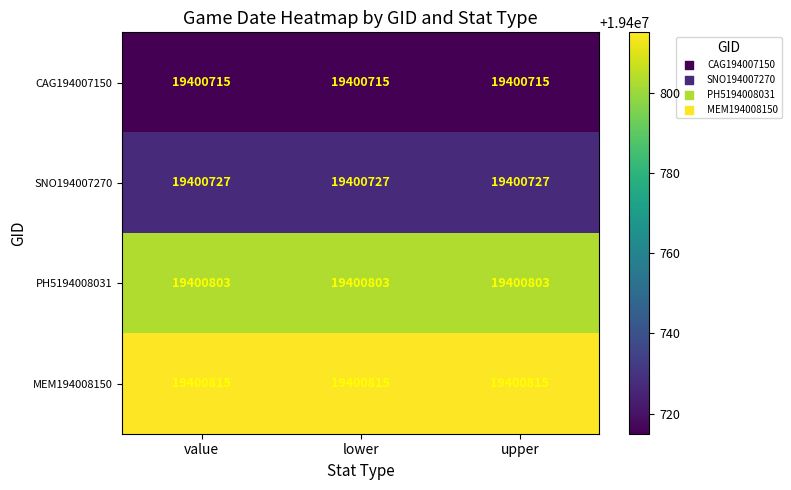

What is the sum of the MEM194008150 values at upper and lower?

38801630